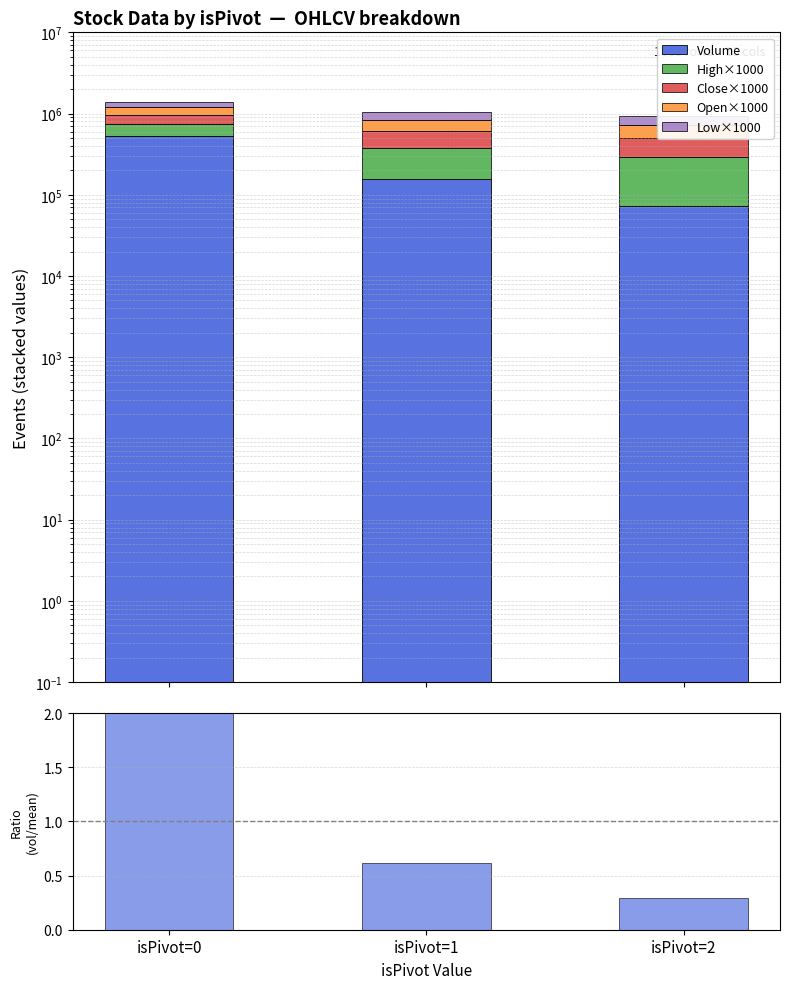

How many values in the Close×1000 series exceed 221100?

1